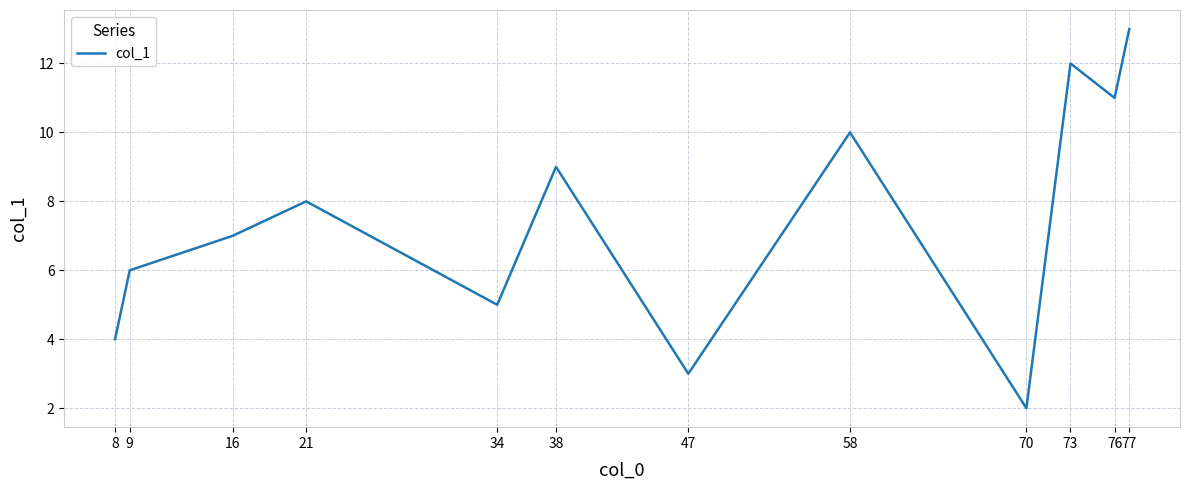

What is the difference between the maximum and minimum values?

11